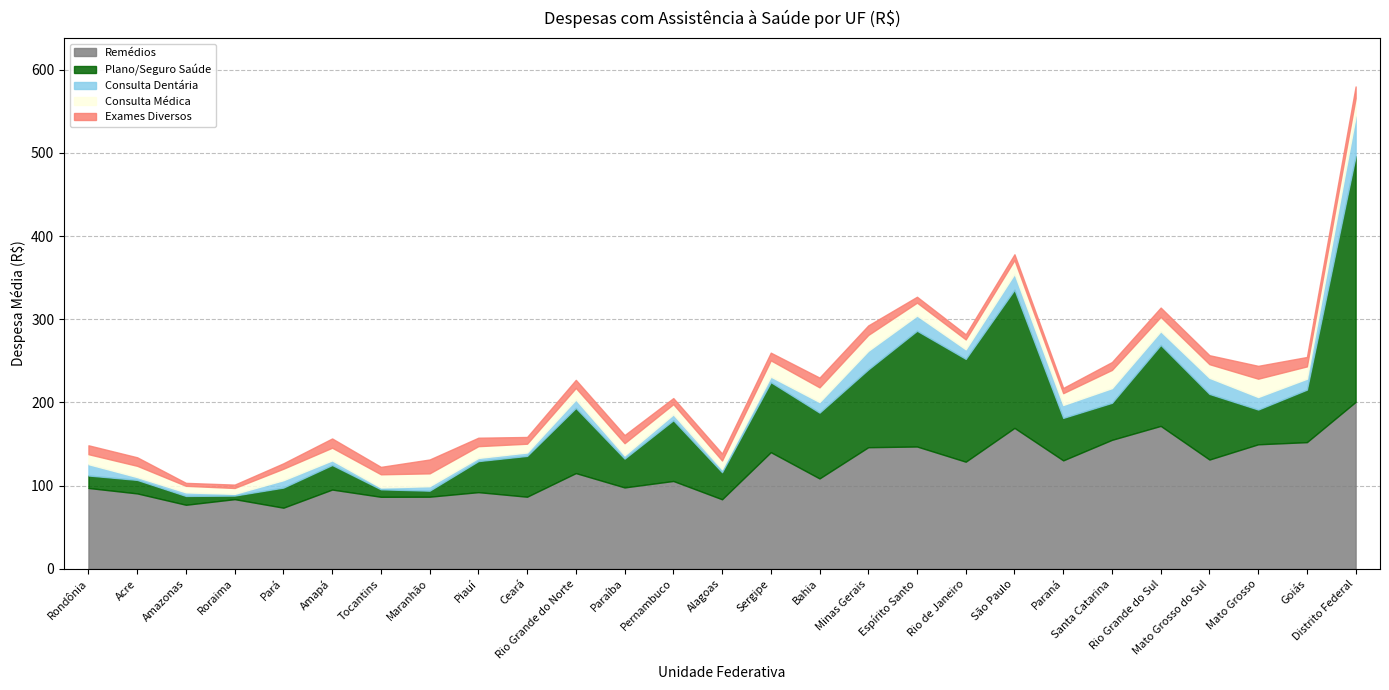

How many interior local peaks does the Consulta Dentária series have?

9